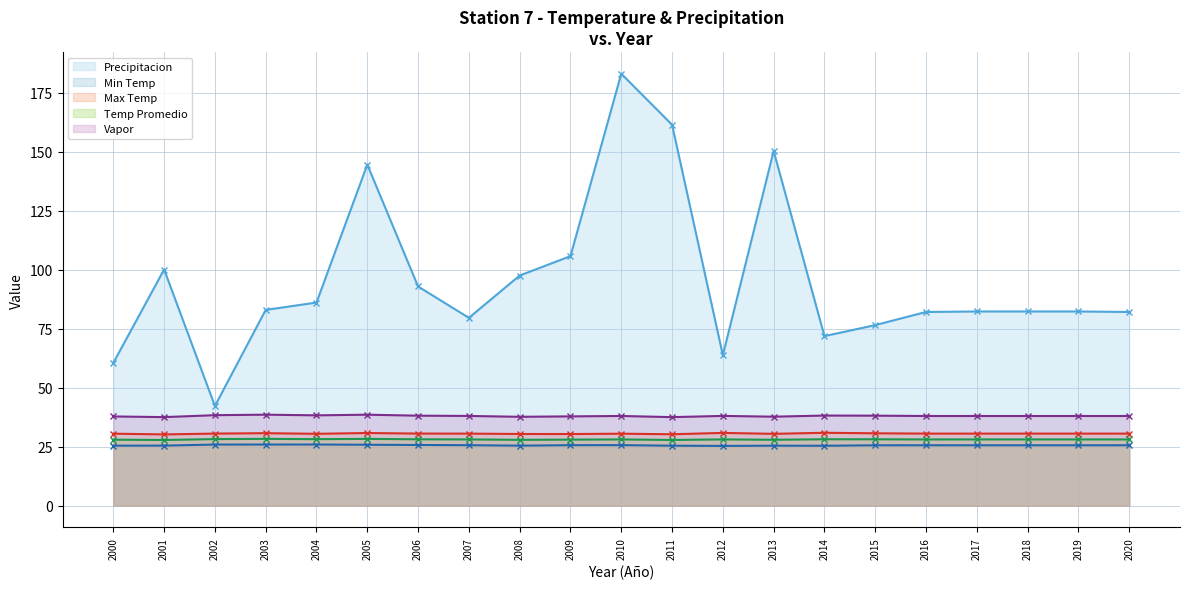

Which series has the largest range (max minus min)?

Precipitacion (line)